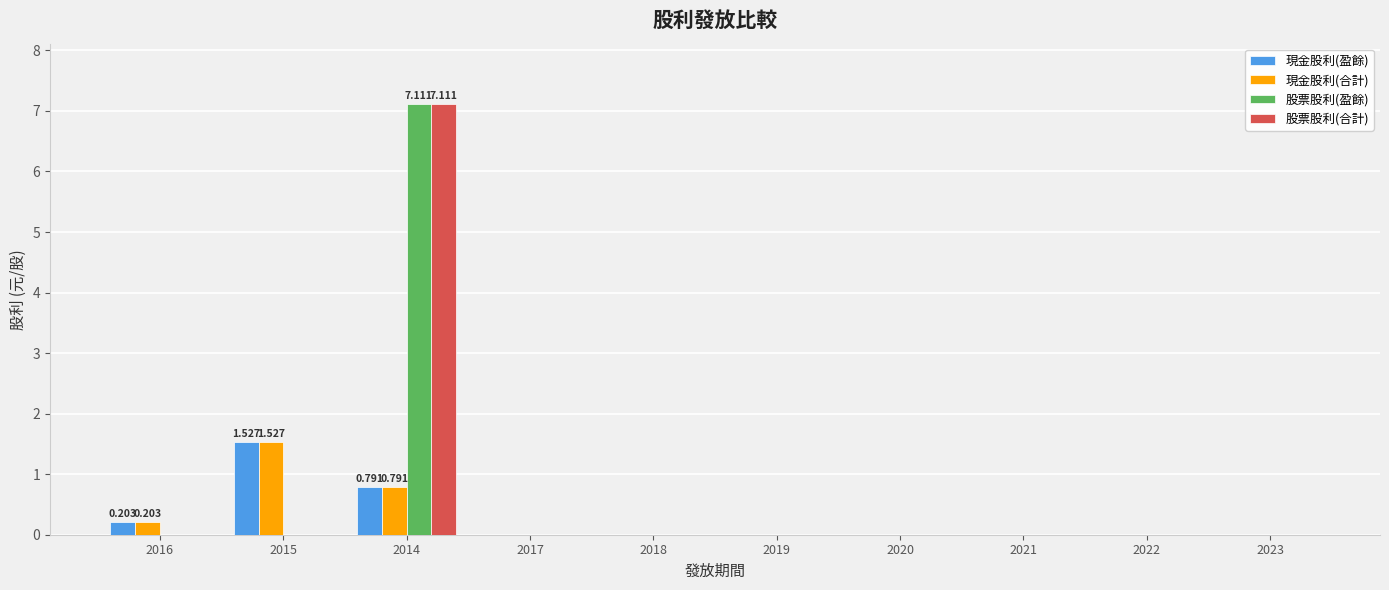

What is the highest value of the 現金股利(合計) series?

1.5